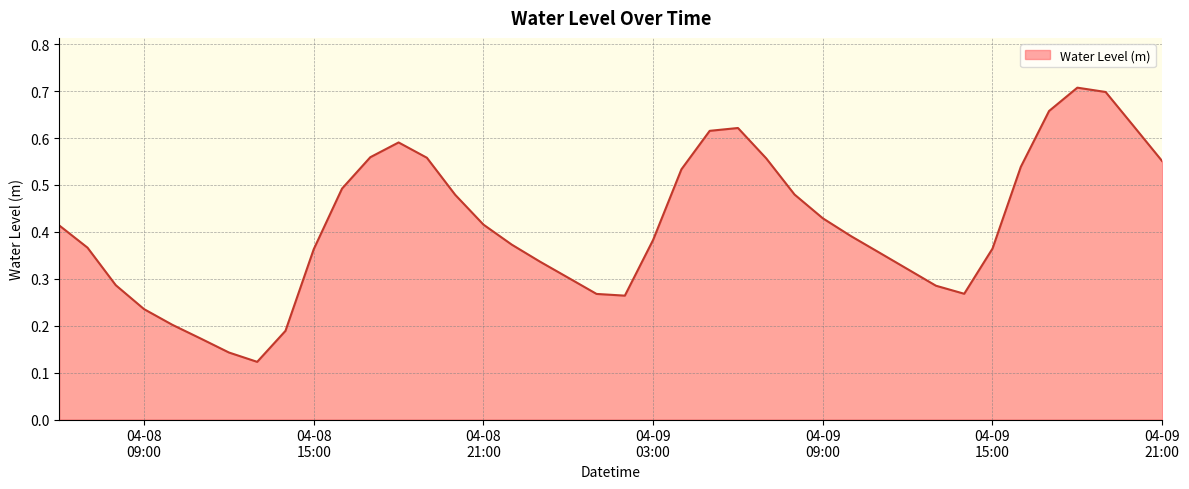

What is the label of the 12th point from the right?

2023-04-09 10:00:00